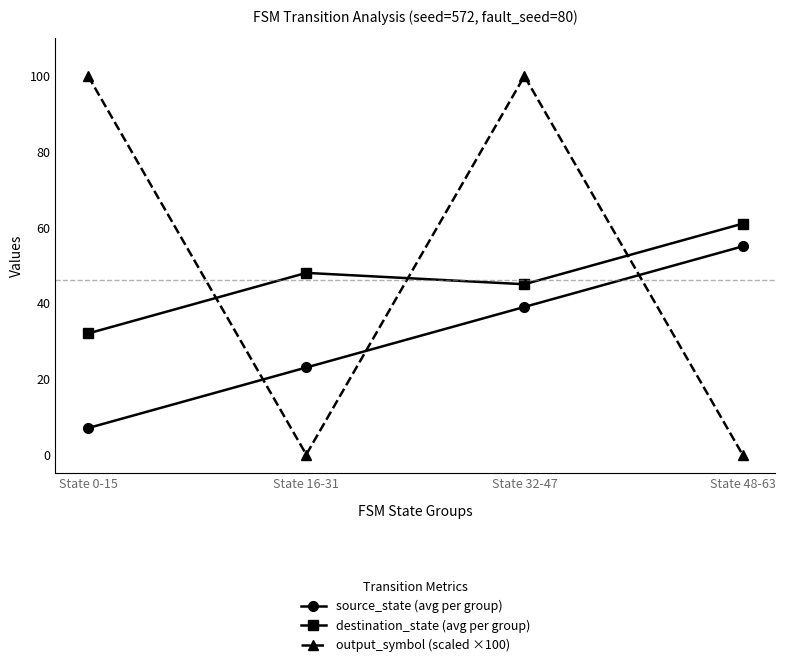

At how many categories does at least one series exceed 4?

4